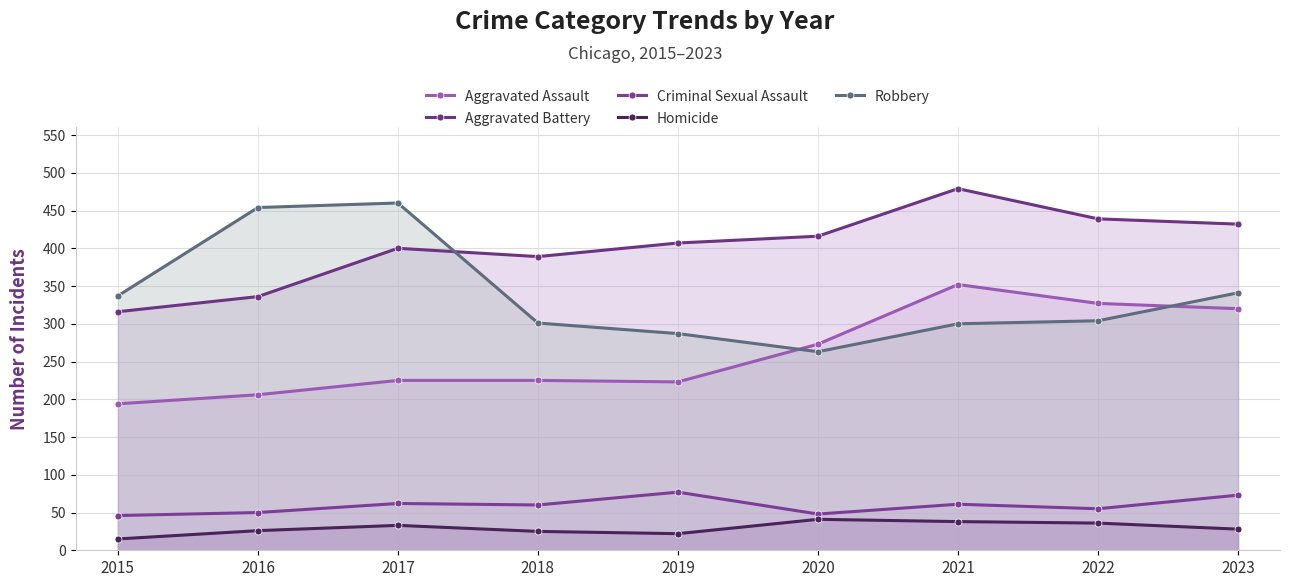

What is the approximate value of Homicide at 2019?

22